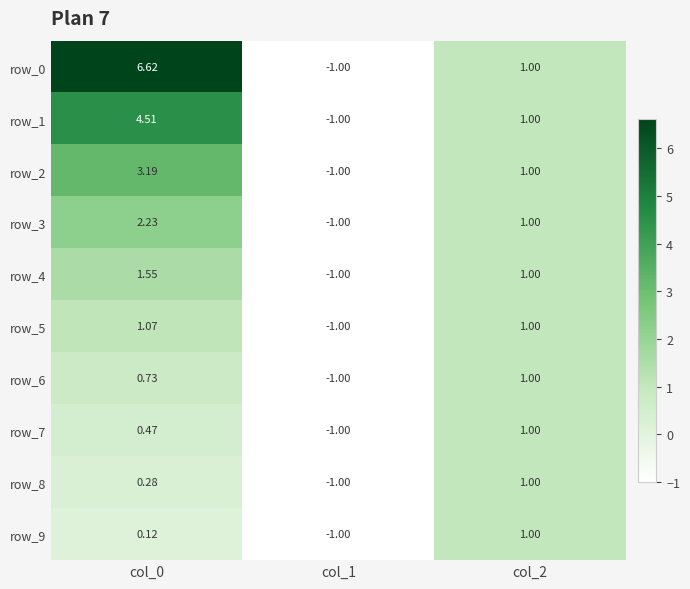

How many positive values does the row_0 series have?

2